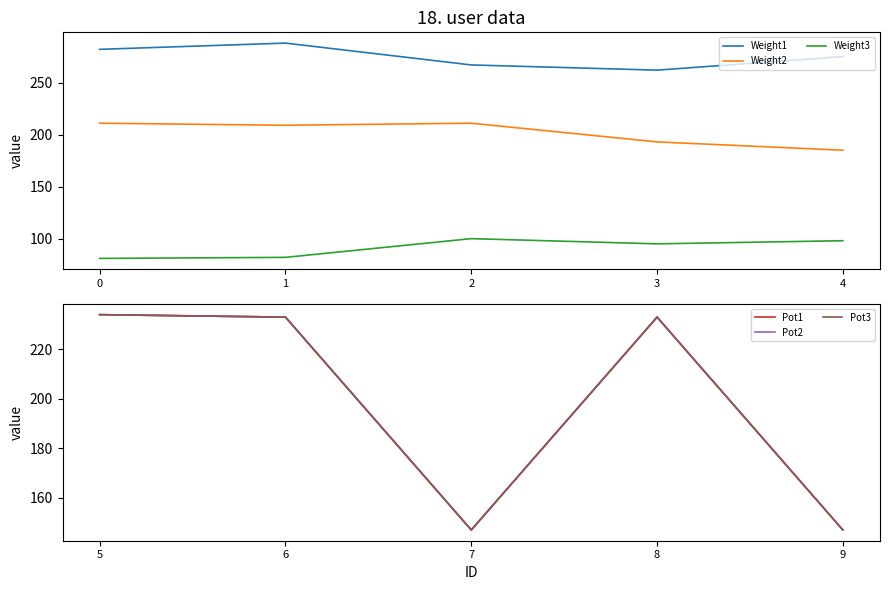

Which has a higher value, 1 or 2?

1